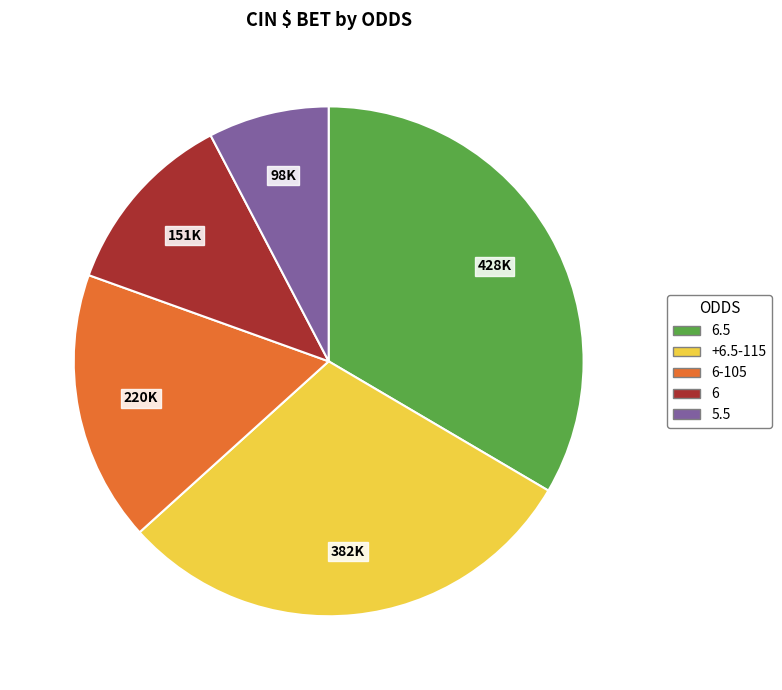

Is there any slice that represents more than half of the pie?

No